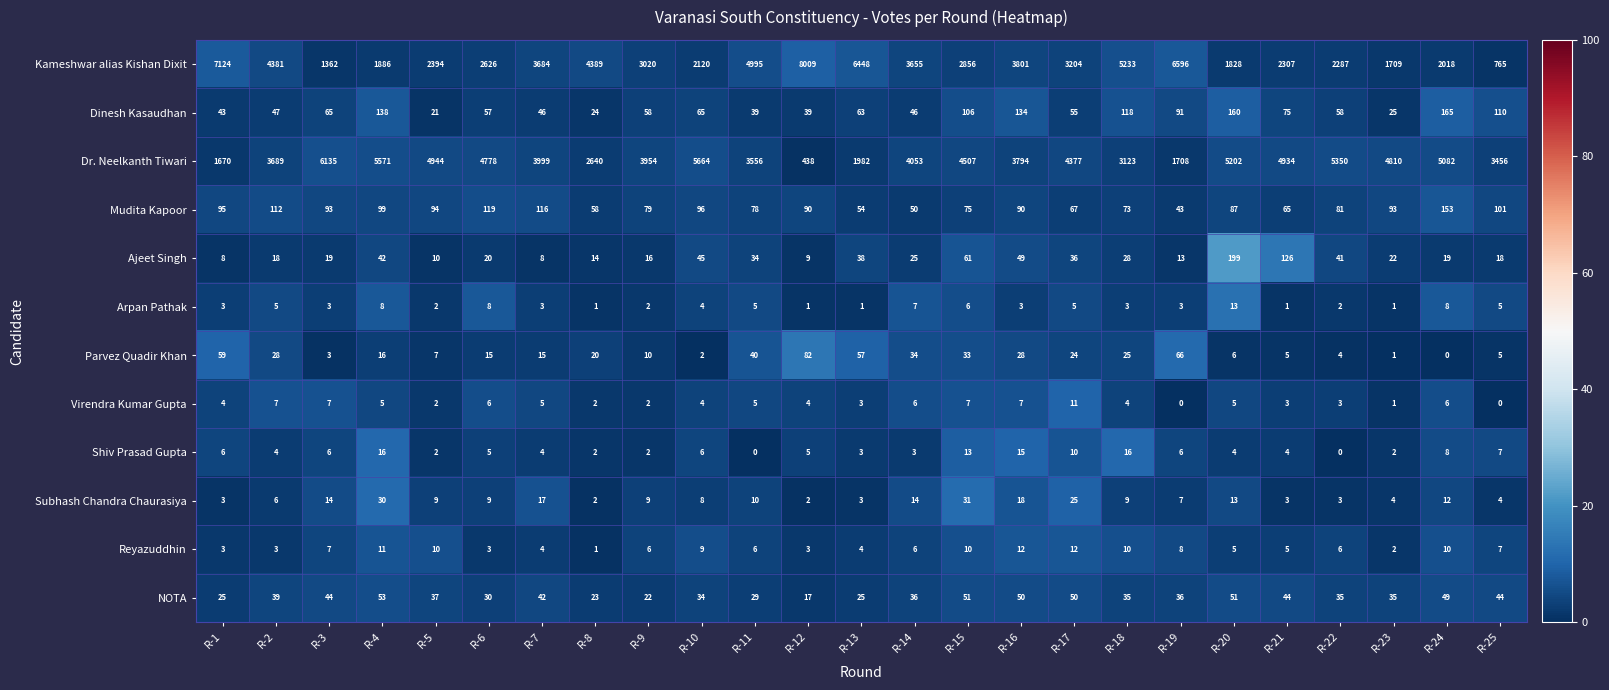

Is the value of Reyazuddhin at R-6 greater than the value of Virendra Kumar Gupta at R-11?

No